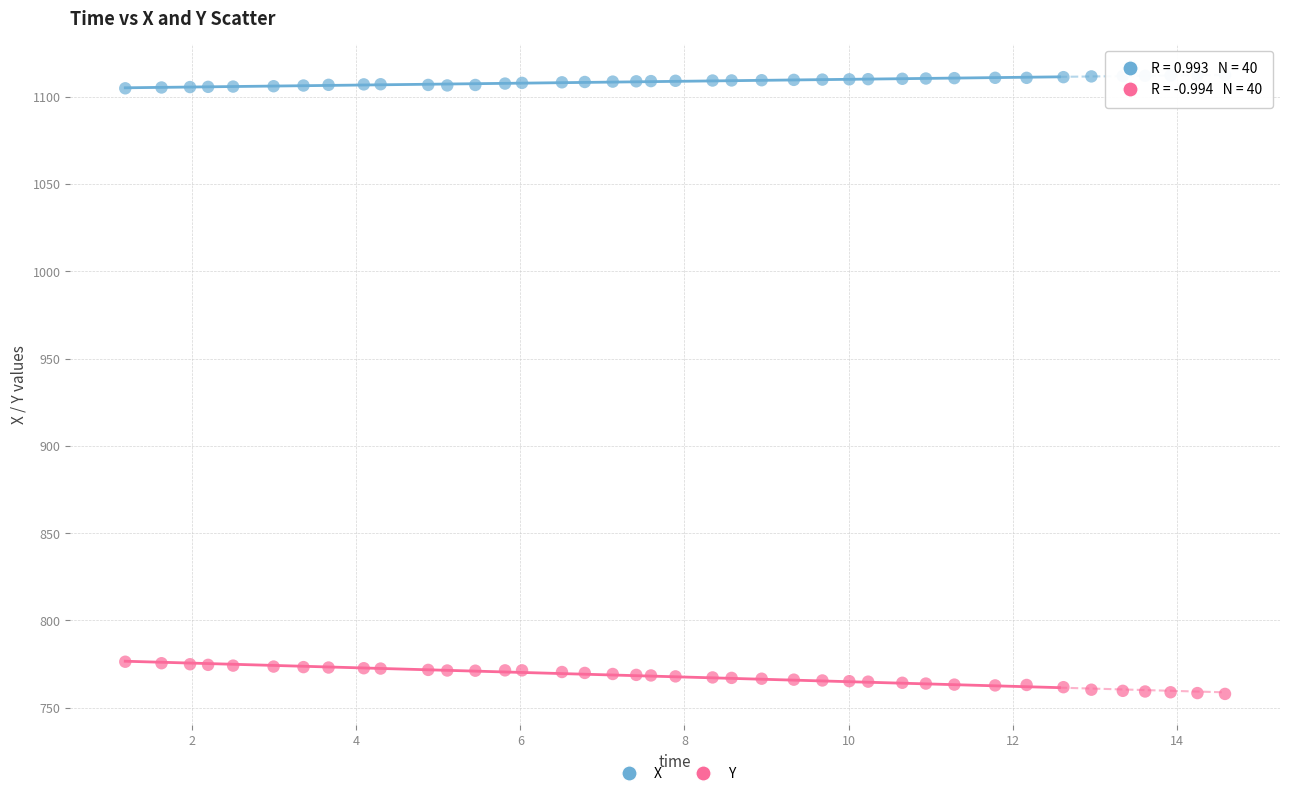

Which series reaches the minimum Y coordinate?

Y